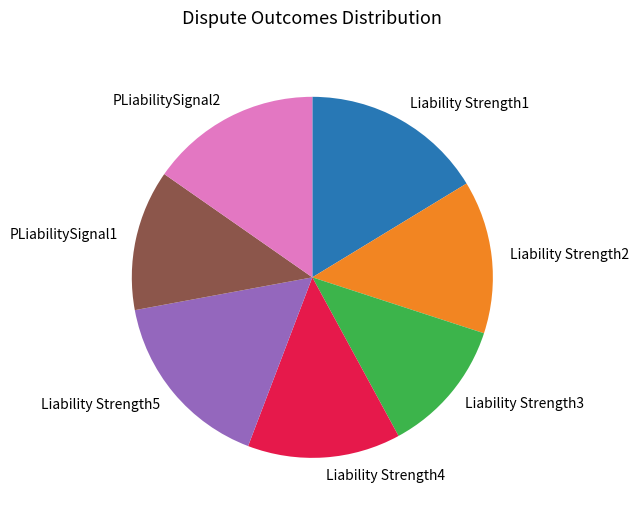

Combined, do Liability Strength2 and Liability Strength1 account for over 50%?

No